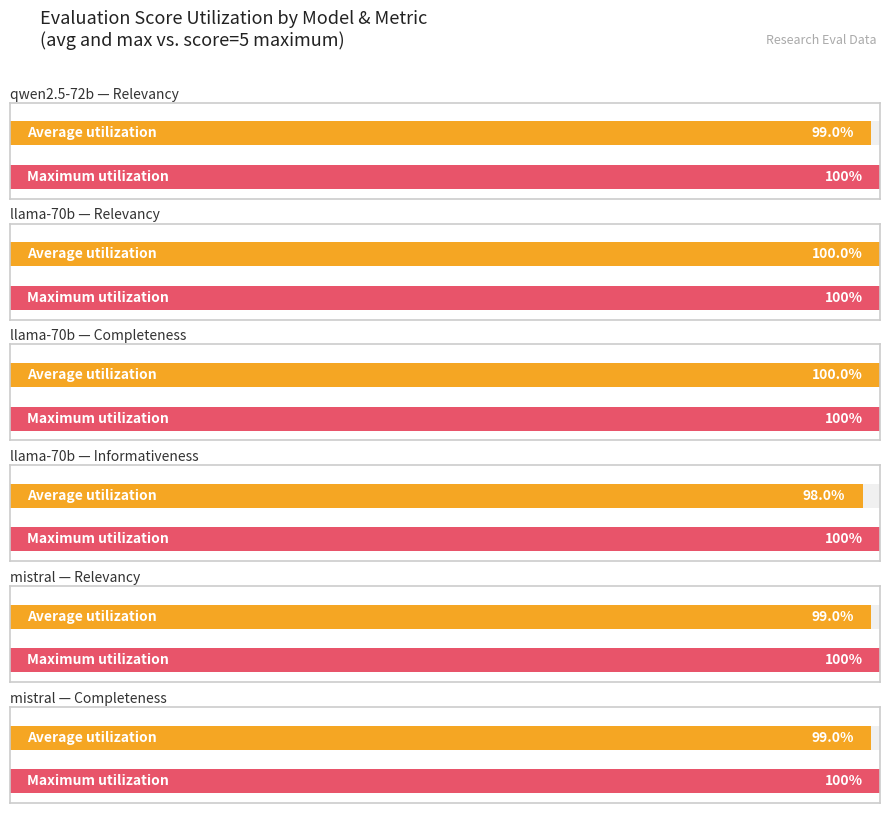

Is it true that llama70b_Informativeness equals 1 at 1004?

False